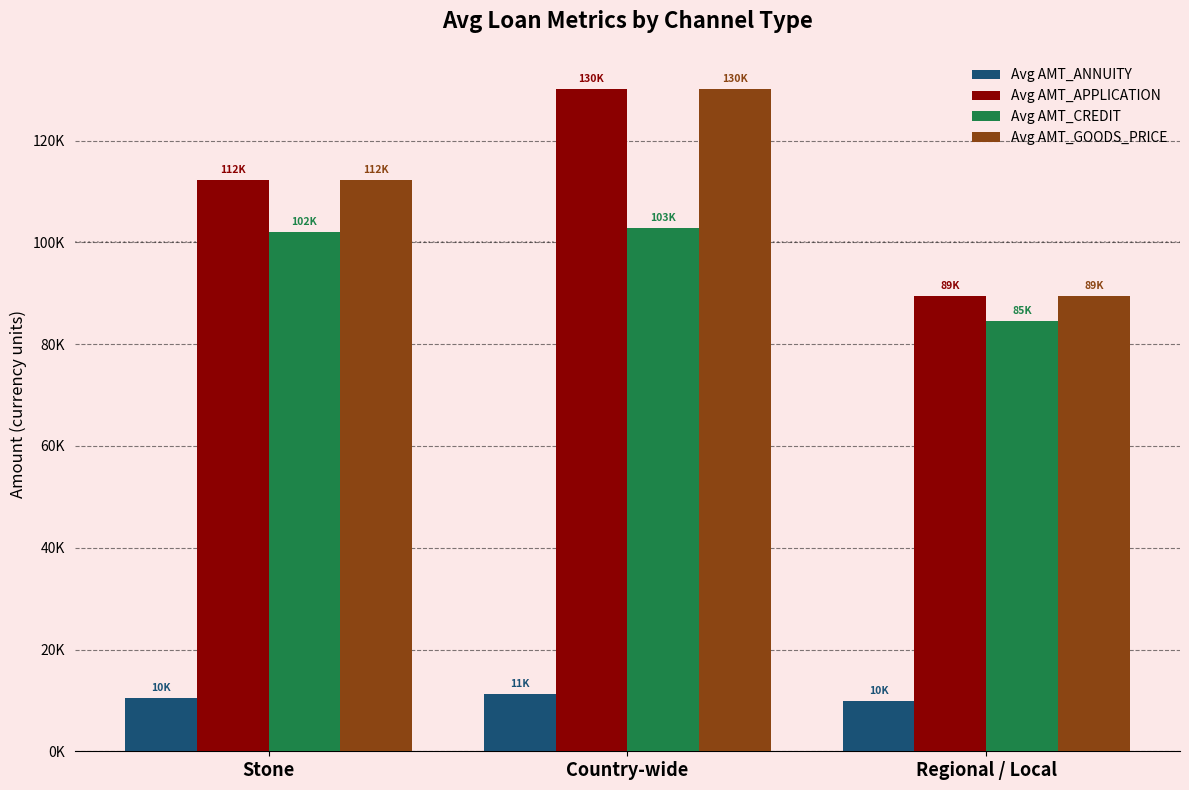

What is the value of the Avg AMT_GOODS_PRICE bar at the 1st from the left?

112347.8